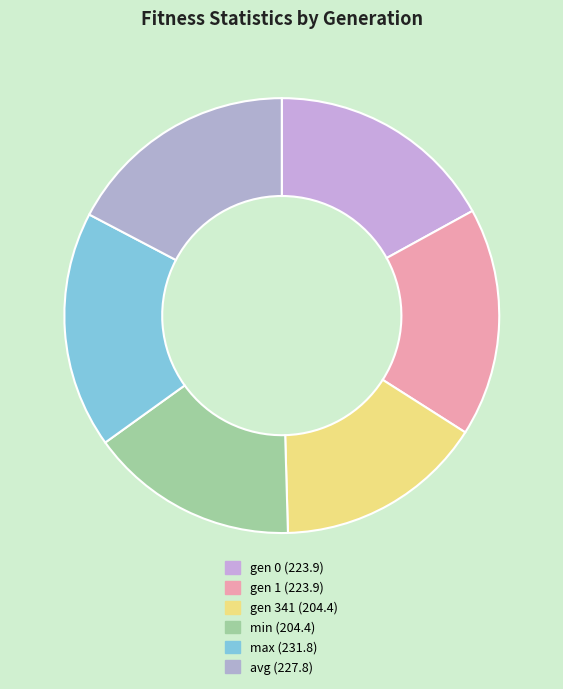

Rank the categories by value from highest to lowest.

max, avg, gen 1, gen 0, gen 341, min